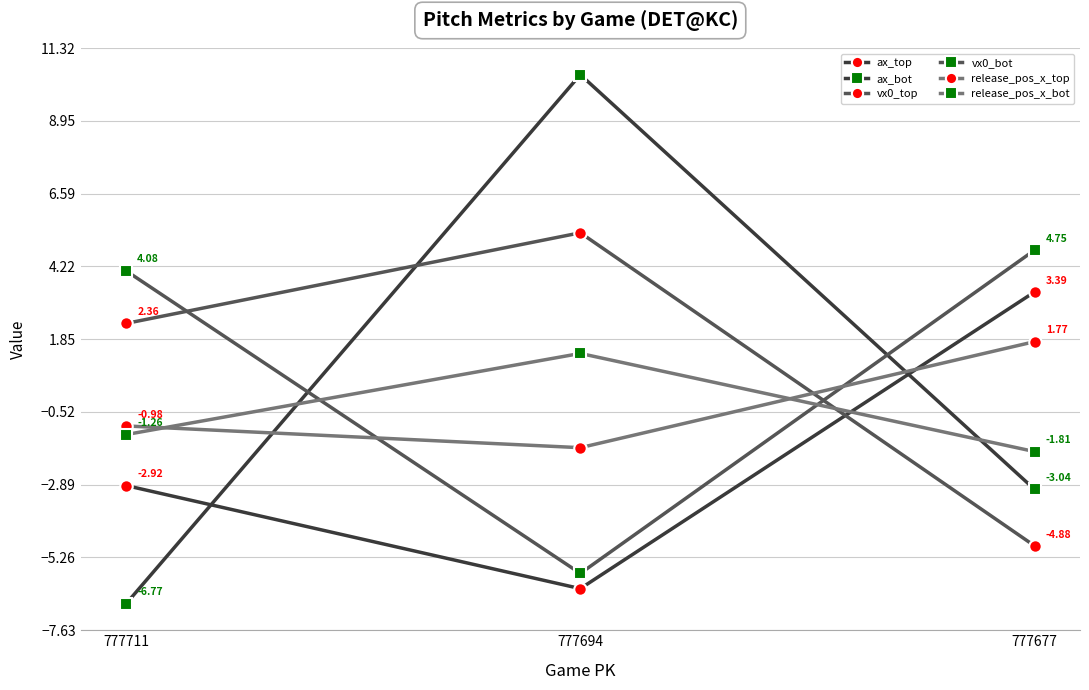

What are all the series names shown in the legend?

ax_top, ax_bot, vx0_top, vx0_bot, release_pos_x_top, release_pos_x_bot